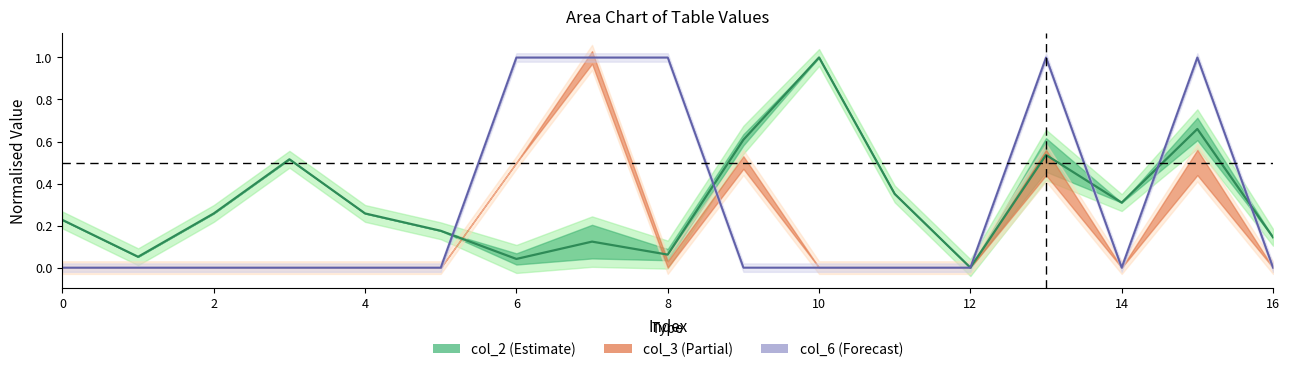

How many data points does each series have?

17